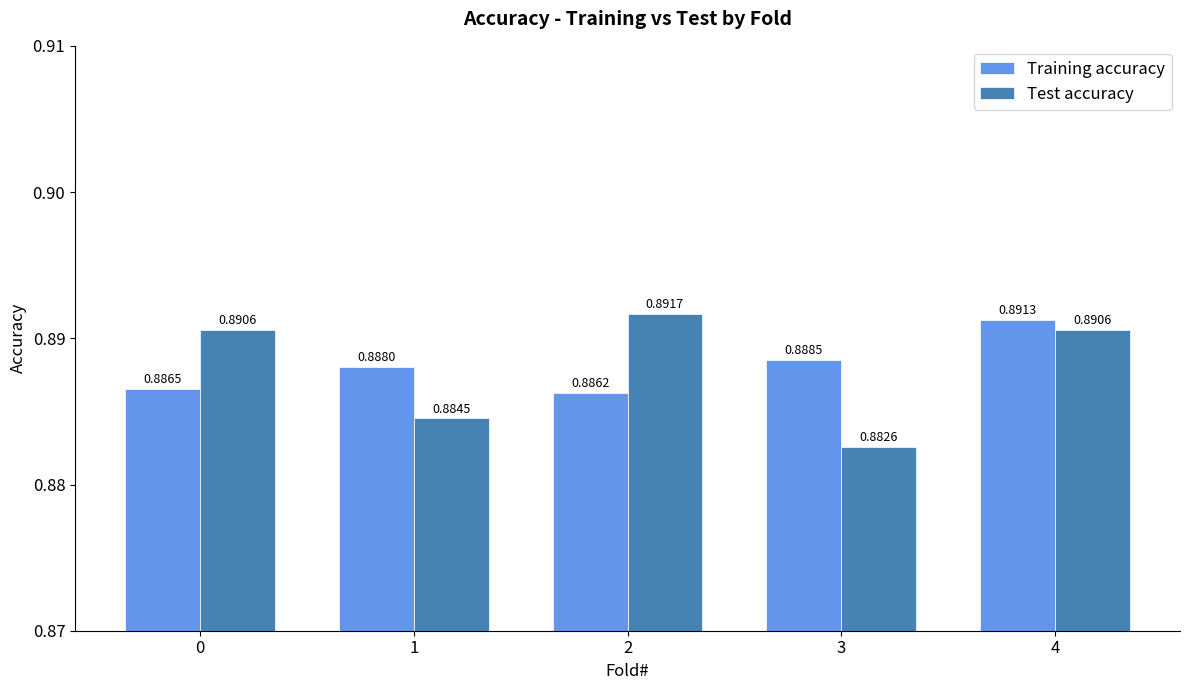

How many bars are there in total?

10